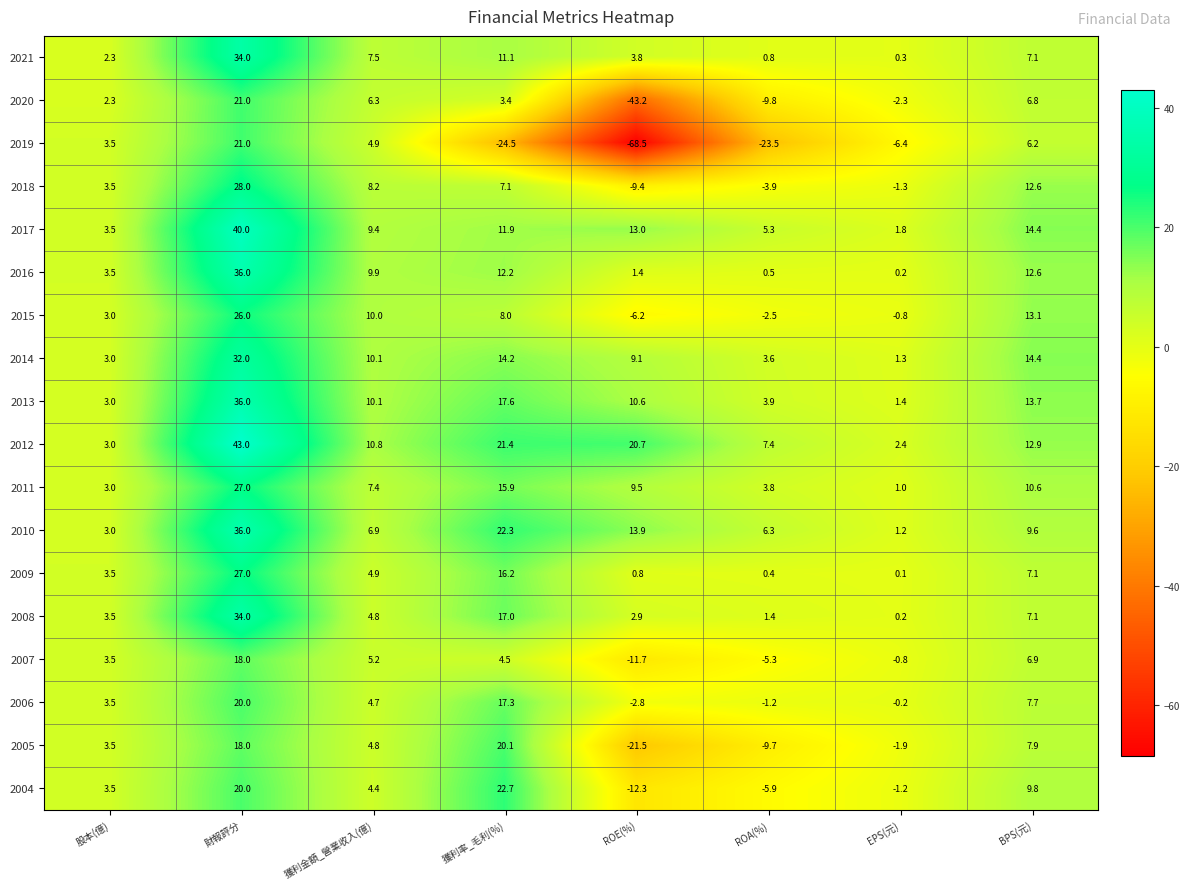

What is the difference between the maximum and minimum values in the 2006 series?

22.8